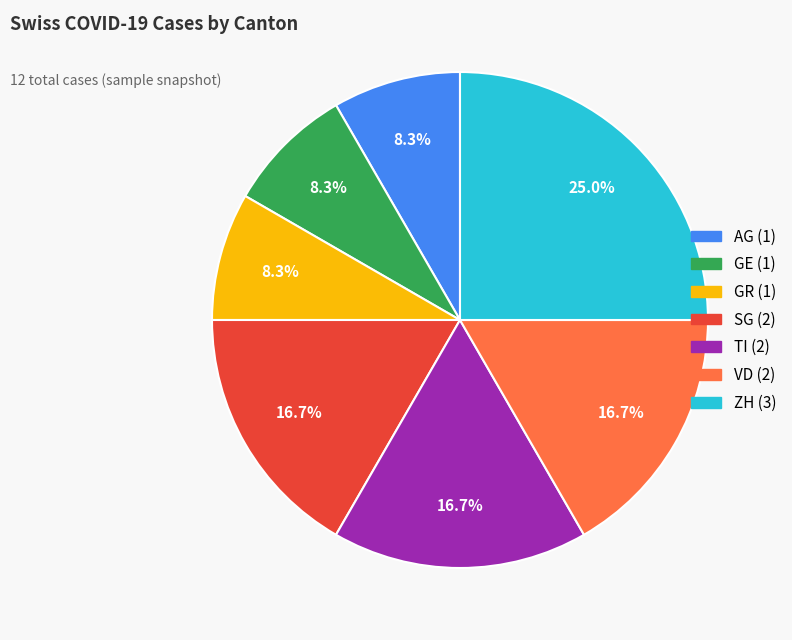

Is there a majority slice in this chart?

No